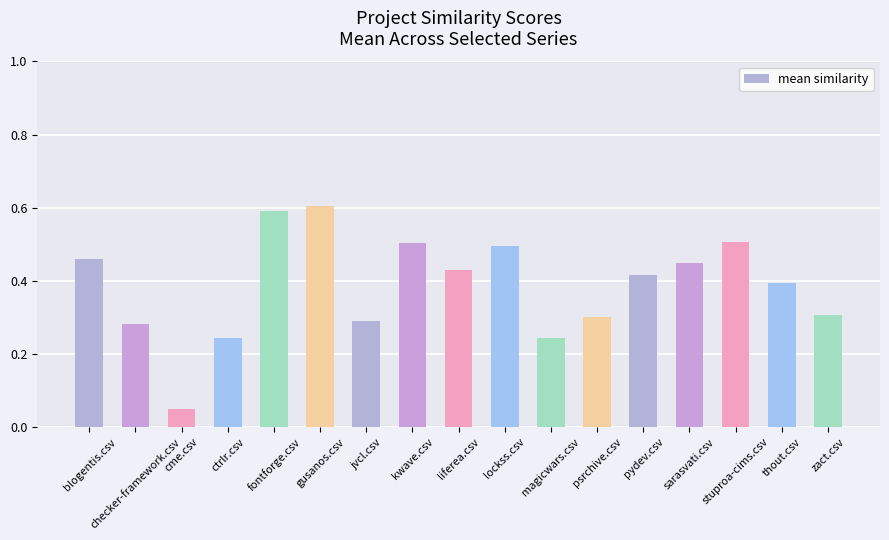

What is the difference between the maximum and minimum values?

0.6